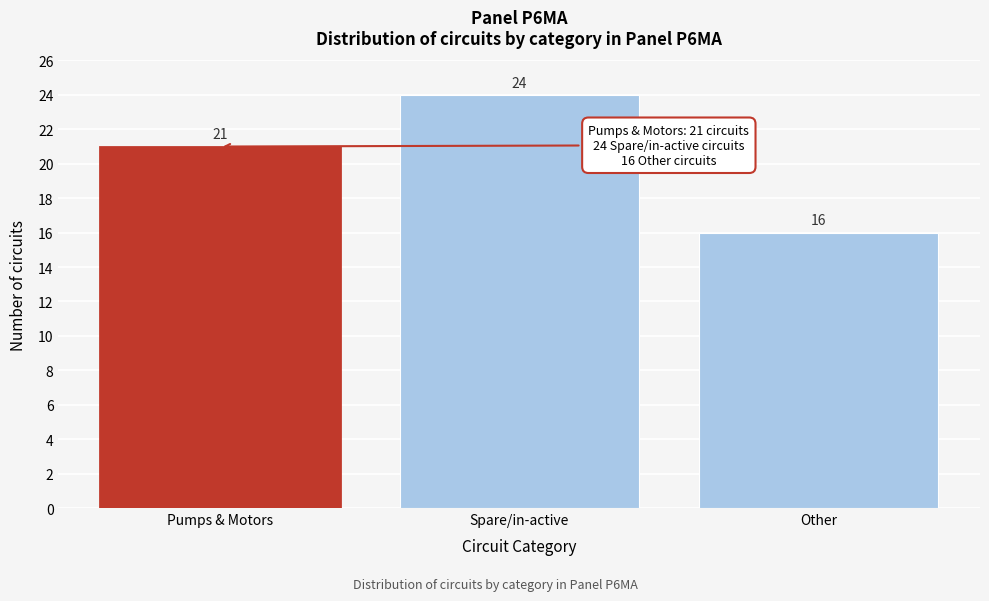

Reading left to right, what are all the values shown in this chart?

Pumps & Motors=21	Spare/in-active=24	Other=16